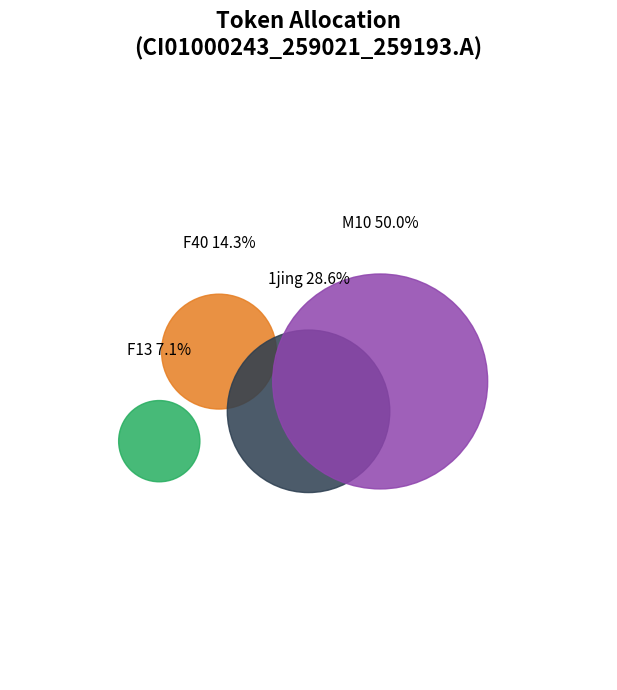

What percentage is the F40 slice, to the nearest percent?

14%